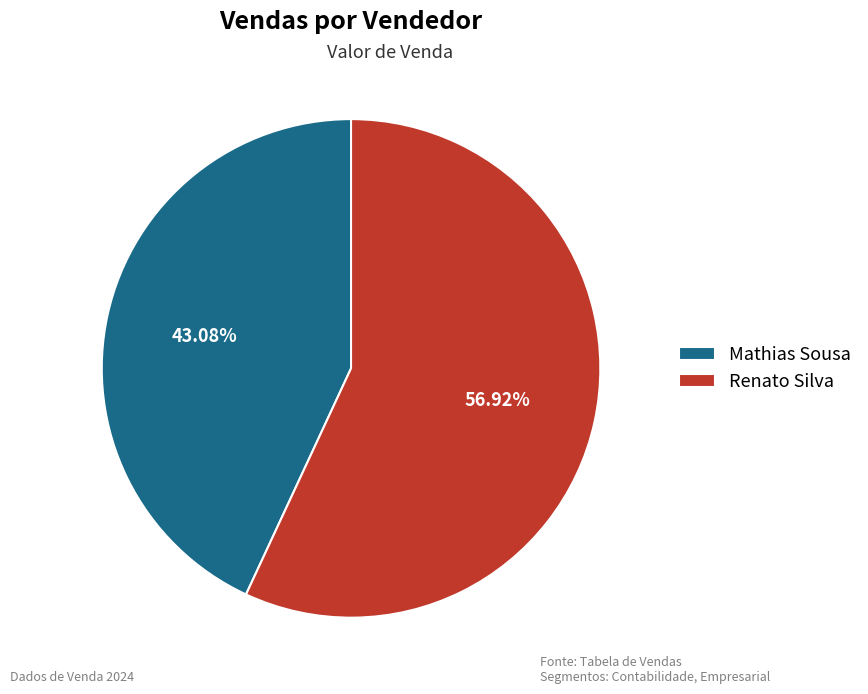

To the nearest percent, what portion does Mathias Sousa represent?

43%